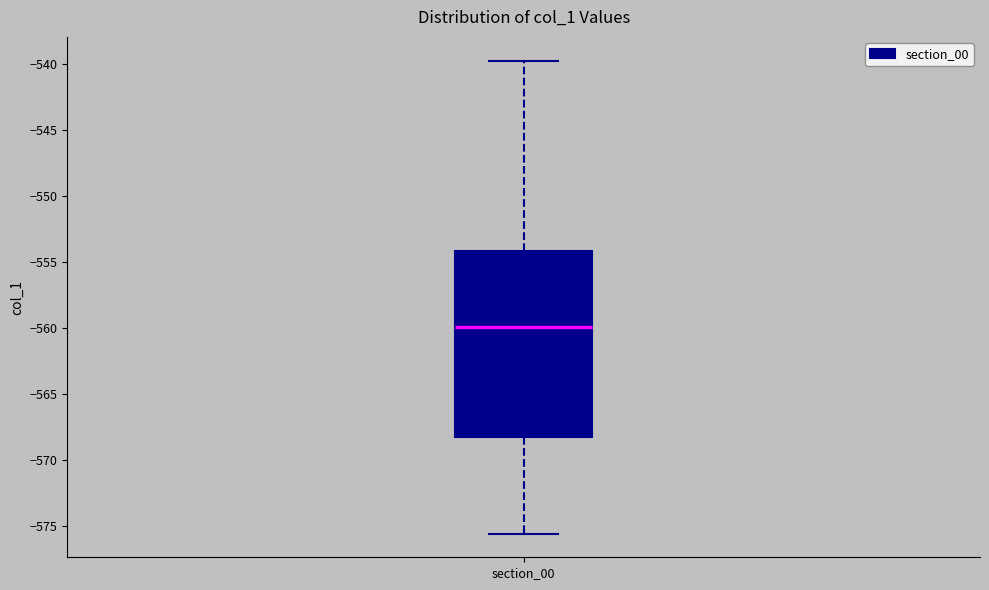

Where is the upper edge of the box for section_00 on the y-axis? The values are not printed on the chart, so give them approximately, as read against the axis.

-554.0